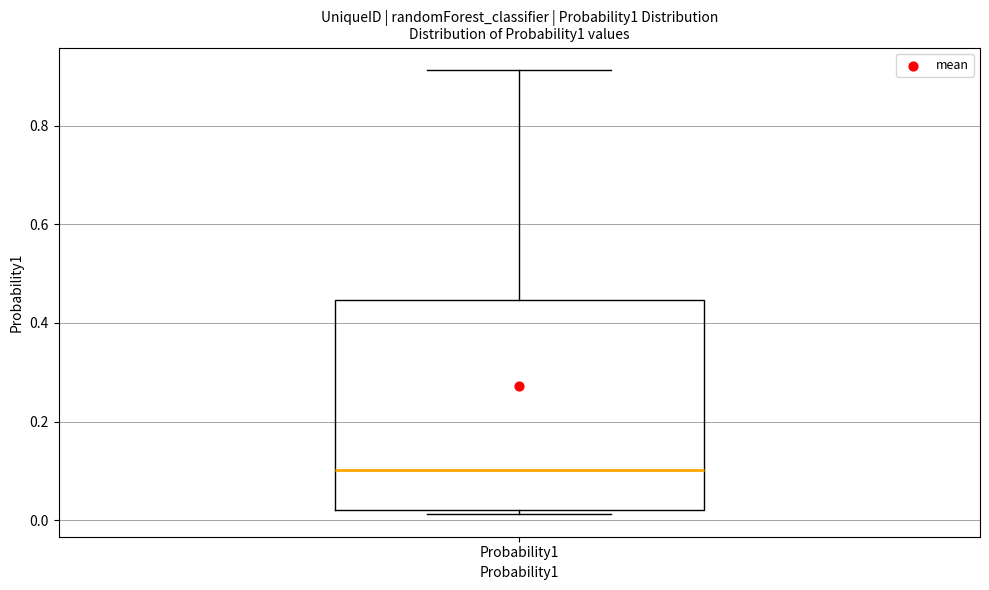

Read this box plot against the y-axis: the position of the median line, the range covered by the box, and the ends of both whiskers. The values are not printed on the chart, so give them approximately, as read against the axis.

median 0.10, box 0.02 to 0.44, whiskers 0.02 (just below the box's lower edge) to 0.92